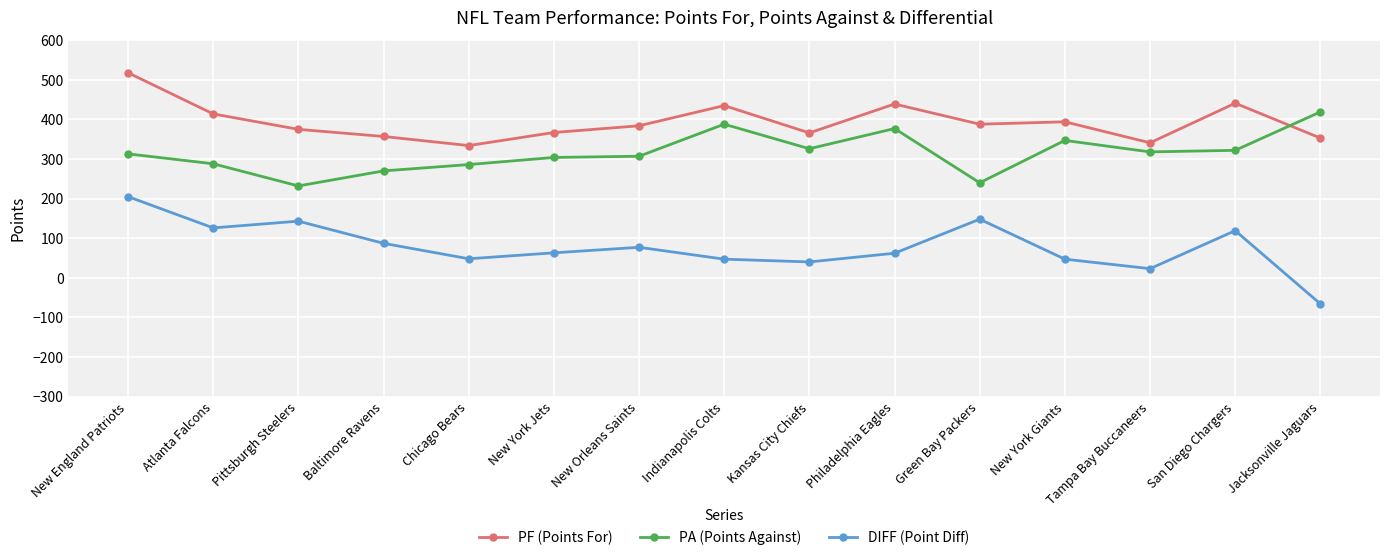

Does the chart have visible grid lines?

Yes